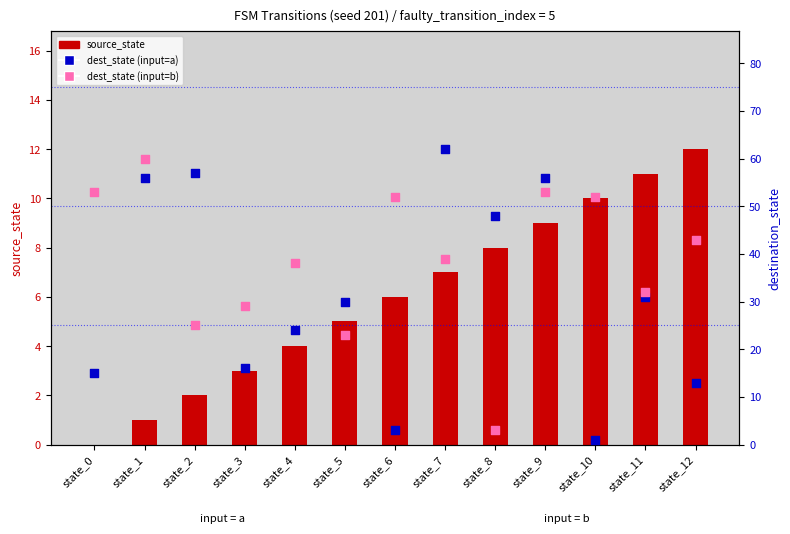

Which series has the largest Y range (max minus min)?

dest_state (input=a)